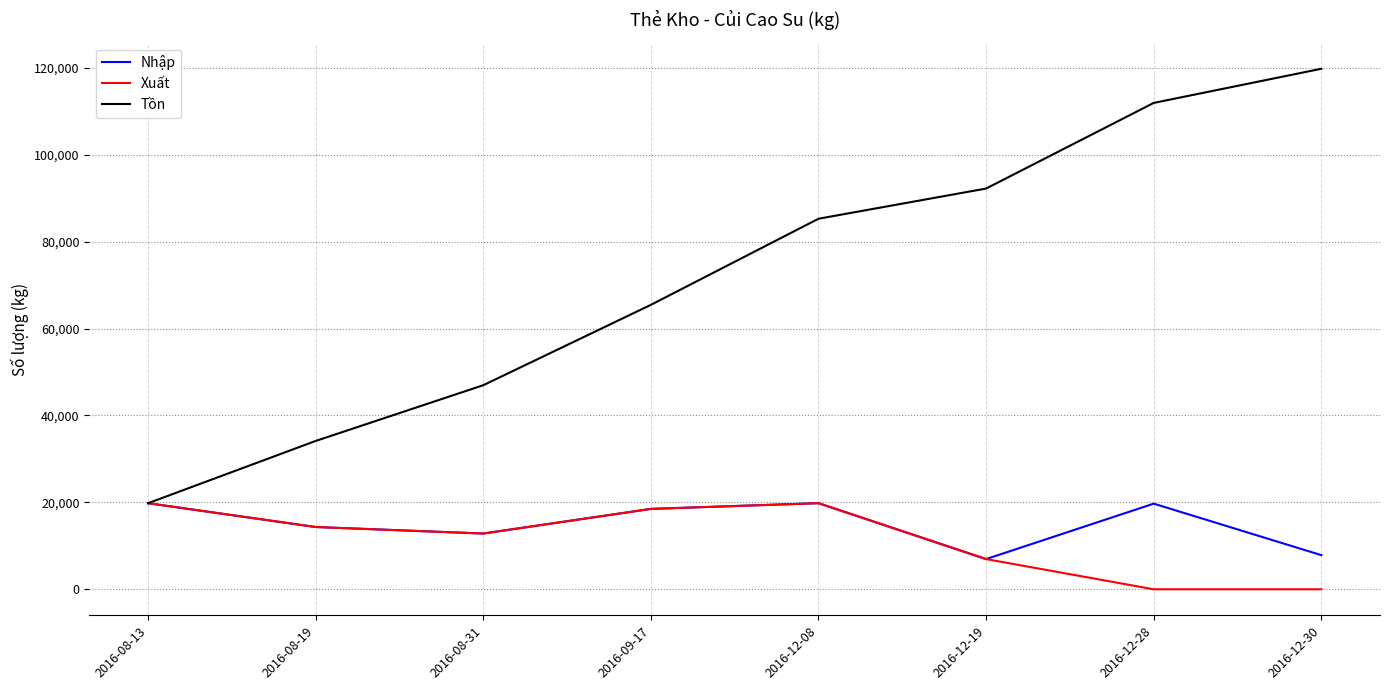

Is the value of Xuất at 2016-12-28 greater than the value of Nhập at 2016-12-28?

No